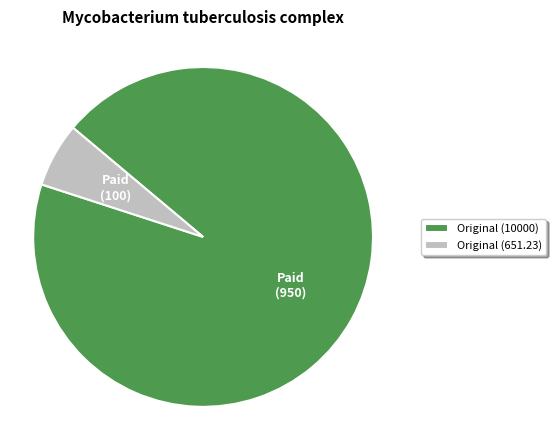

Which category accounts for the majority?

Original (10000)